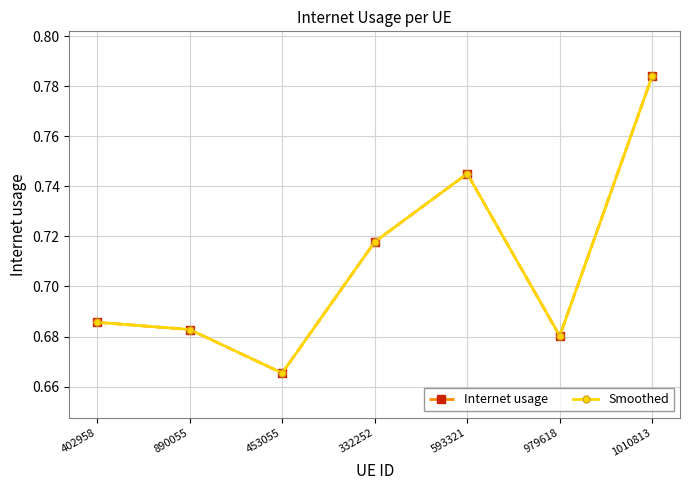

Reading right to left, transcribe all the data shown in this chart.

Internet usage: 0.8	0.7	0.7	0.7	0.7	0.7	0.7
Smoothed: 0.8	0.7	0.7	0.7	0.7	0.7	0.7